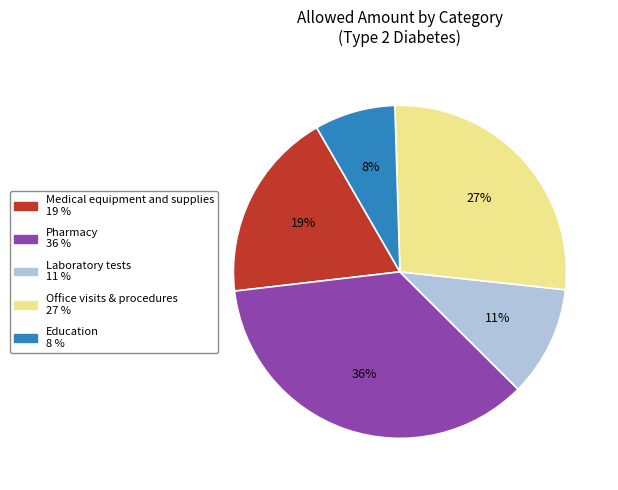

How many slices are in this pie chart?

5